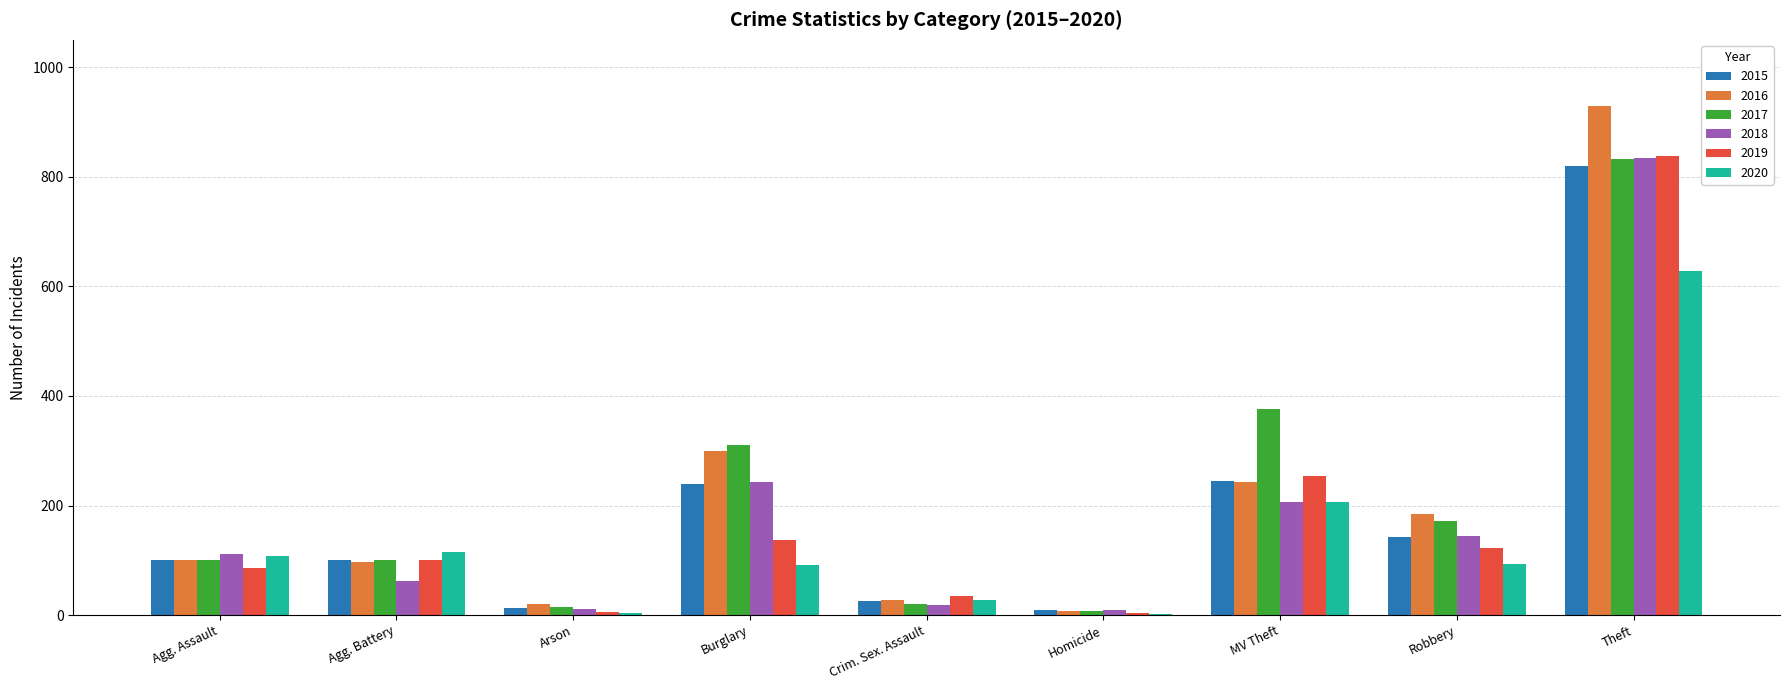

What is the maximum value shown in the chart?

930